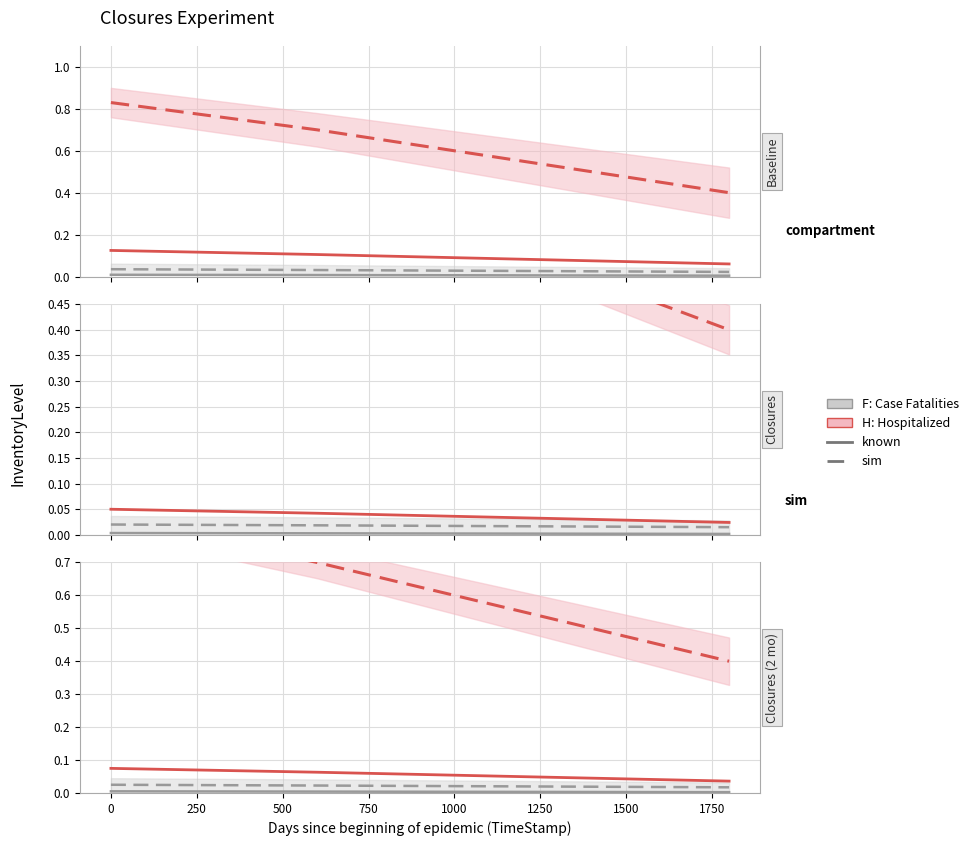

Is the value of H: known at 250 greater than the value of F: known at 0?

Yes